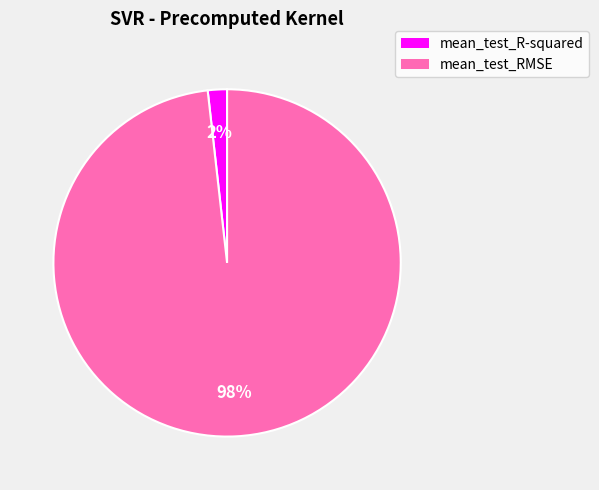

True or false: mean_test_R-squared accounts for 2% of the total.

True